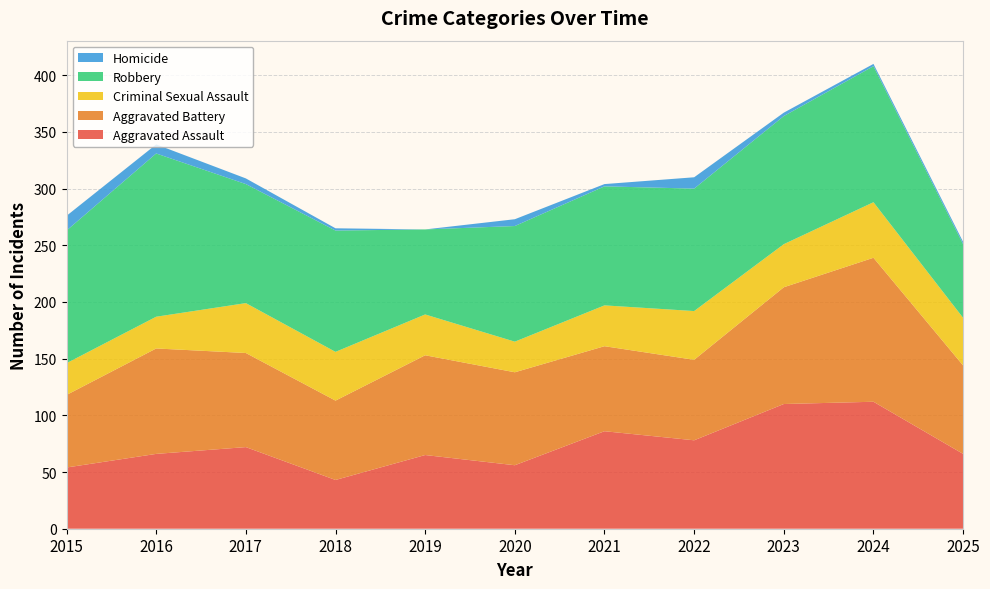

Reading left to right, list all the values displayed in this chart.

Aggravated Assault: 2015=54	2016=66	2017=72	2018=43	2019=65	2020=56	2021=86	2022=78	2023=110	2024=112	2025=66
Aggravated Battery: 2015=64	2016=93	2017=83	2018=70	2019=88	2020=82	2021=75	2022=71	2023=103	2024=127	2025=78
Criminal Sexual Assault: 2015=28	2016=28	2017=44	2018=43	2019=36	2020=27	2021=36	2022=43	2023=38	2024=49	2025=42
Robbery: 2015=117	2016=144	2017=105	2018=107	2019=75	2020=102	2021=105	2022=108	2023=113	2024=120	2025=65
Homicide: 2015=13	2016=8	2017=5	2018=2	2019=0	2020=6	2021=2	2022=10	2023=3	2024=2	2025=2